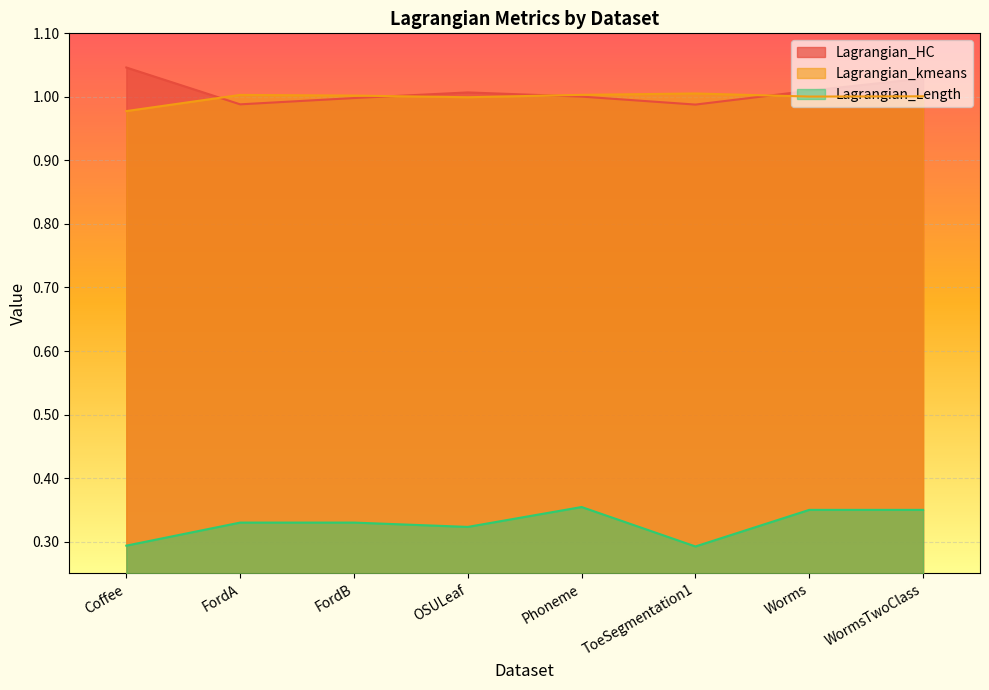

How many lines are shown in the chart?

3